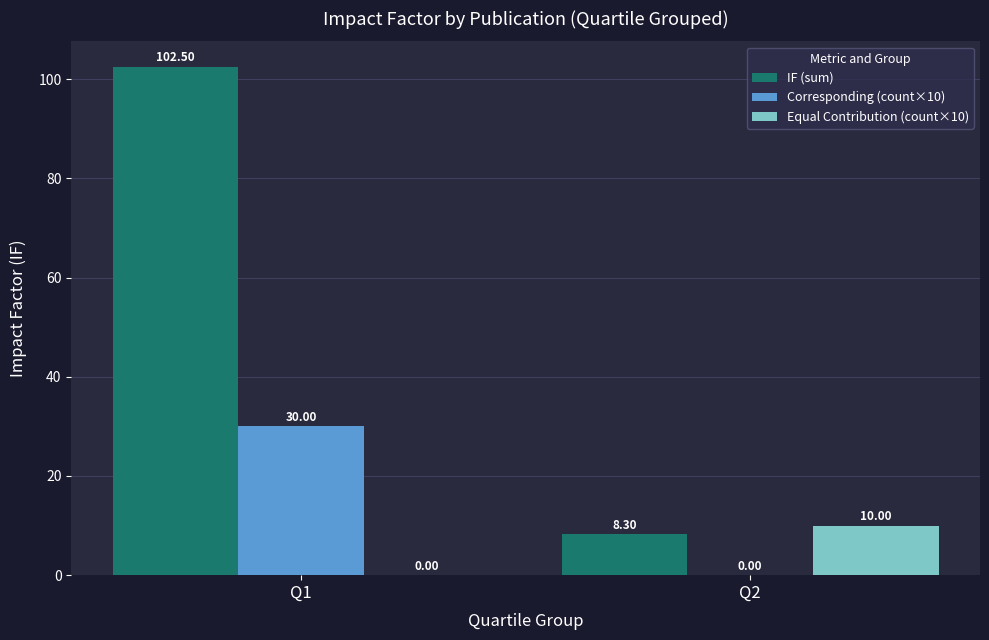

What is the average value of the Corresponding (count×10) series?

15.0